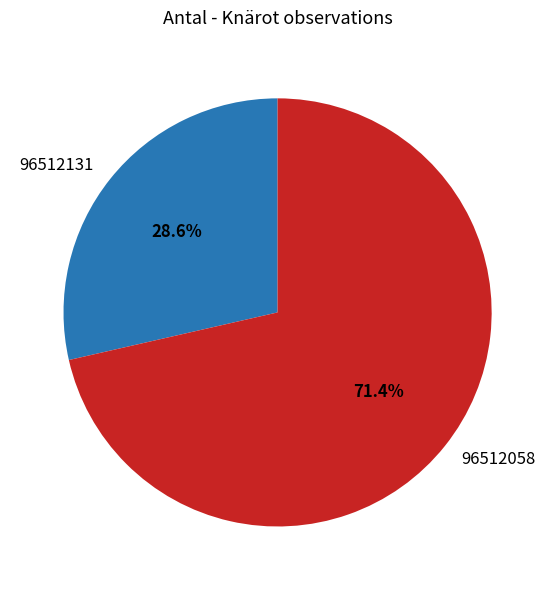

Does any single category account for the majority?

Yes